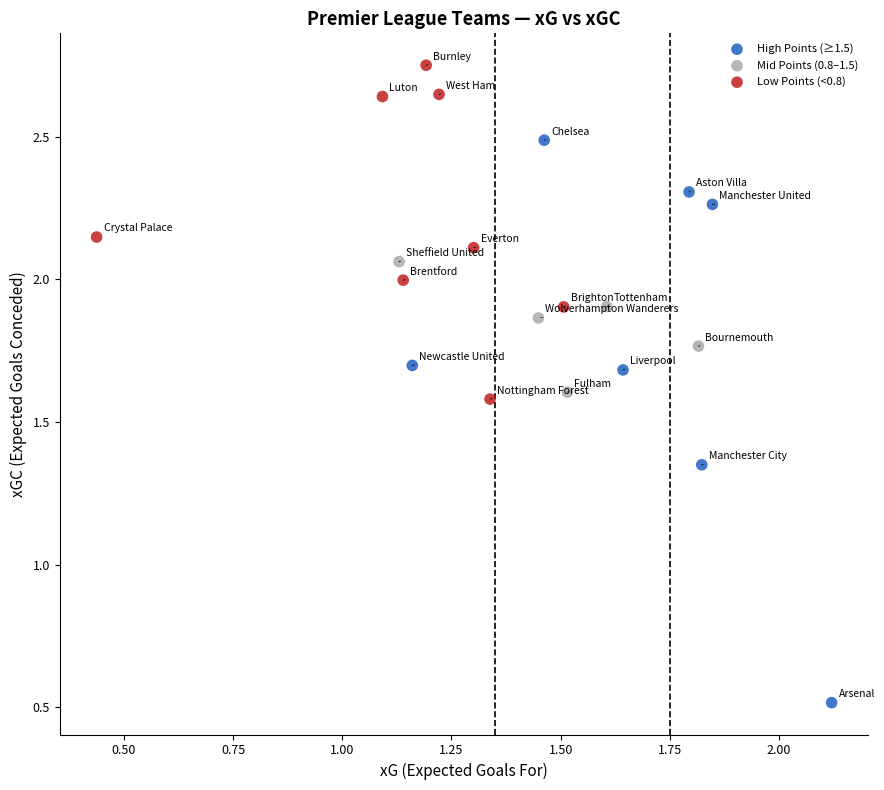

Which series reaches the minimum Y coordinate?

High Points (≥1.5)